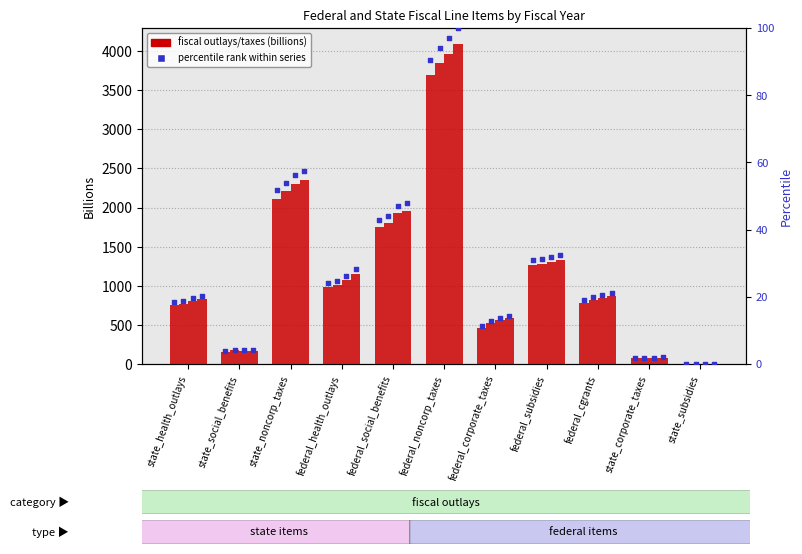

Is the value of FY2025_q1 at federal_social_benefits greater than the value of FY2024_q1 at federal_subsidies?

Yes